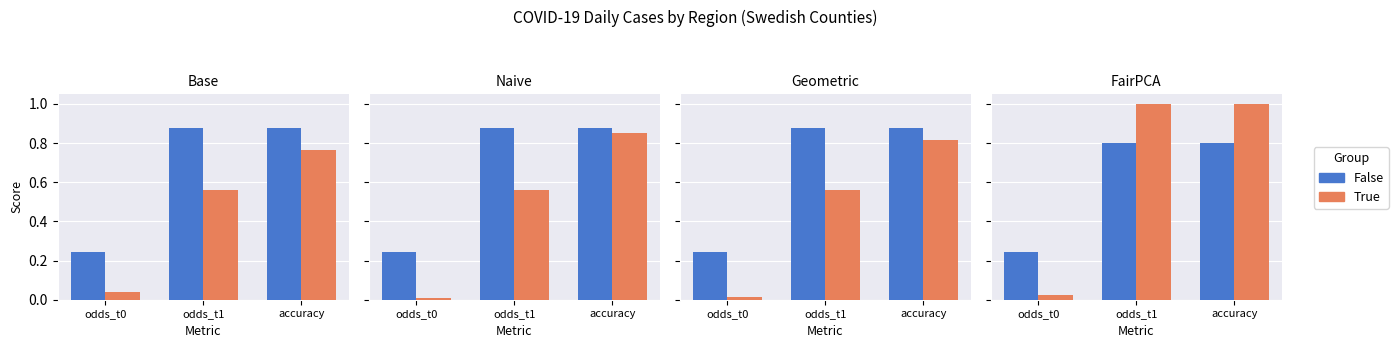

The False series shows 0.8 at odds_t1. True or false?

True